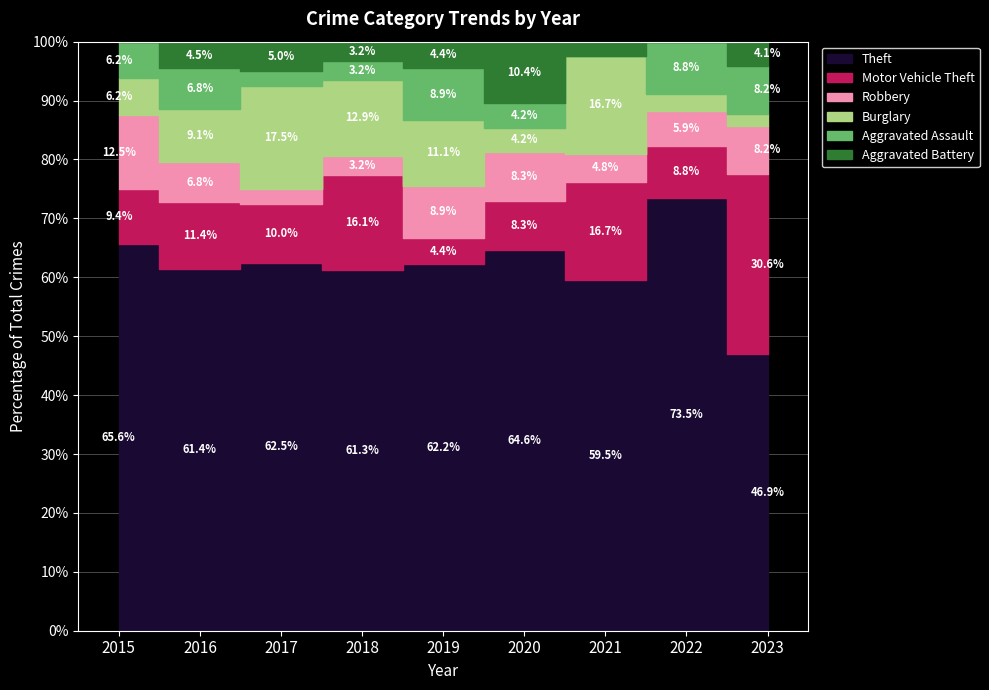

Which category has the lowest value in the Motor Vehicle Theft series?

2019